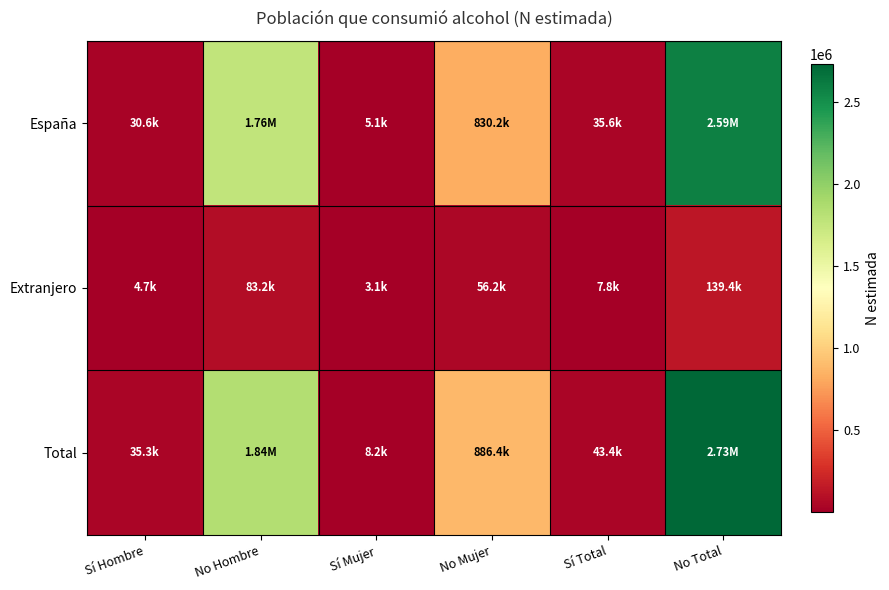

What is the greatest value displayed?

2731059